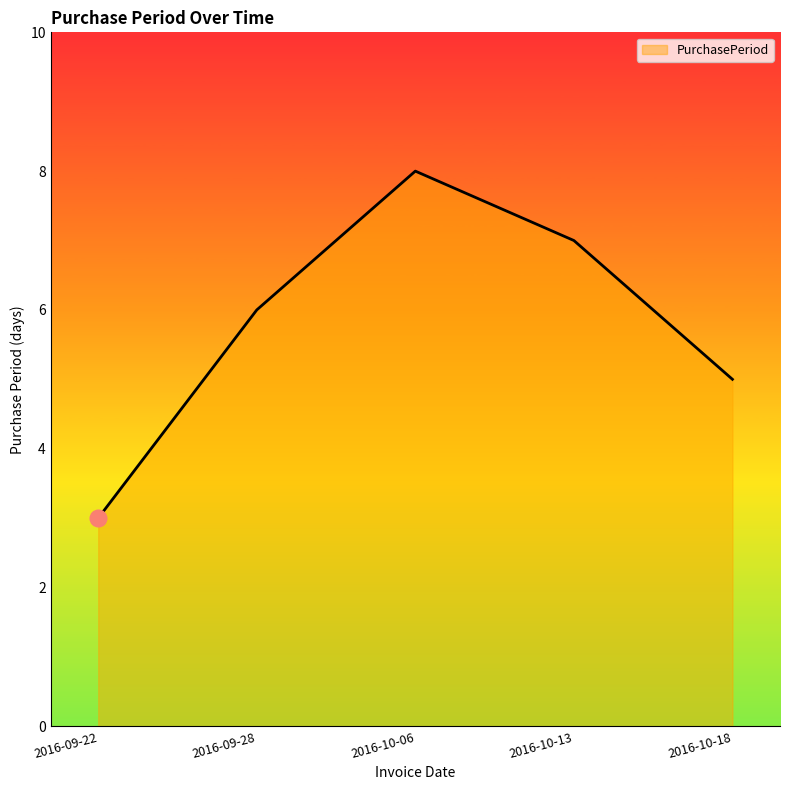

How many categories are shown in the chart?

5